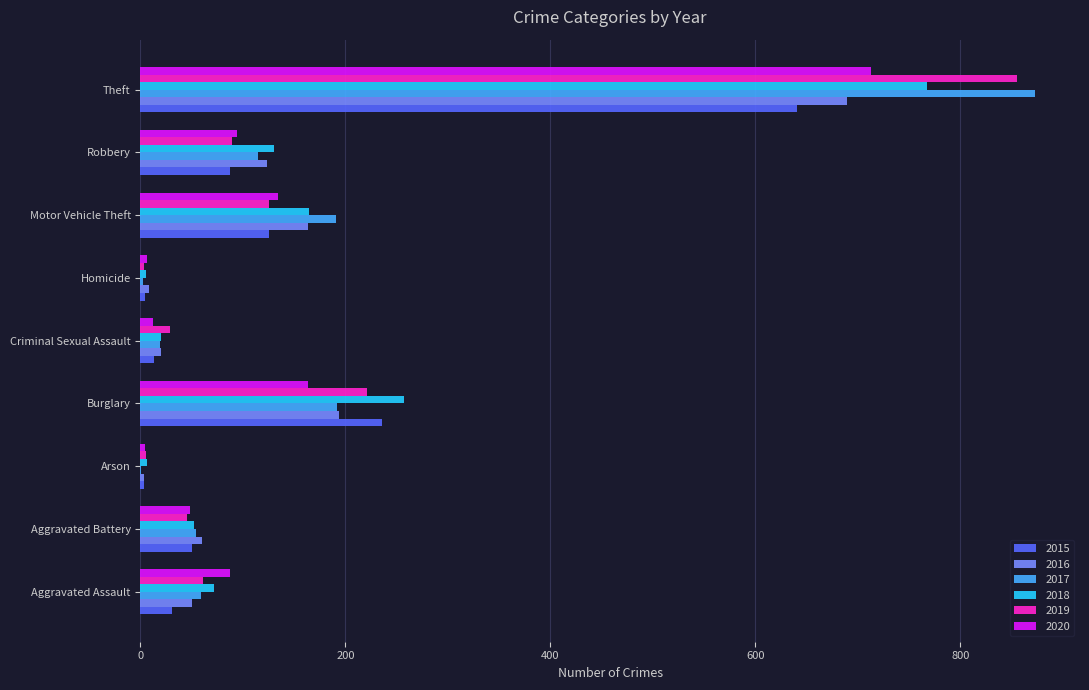

Which category has the highest value in the 2015 series?

Theft